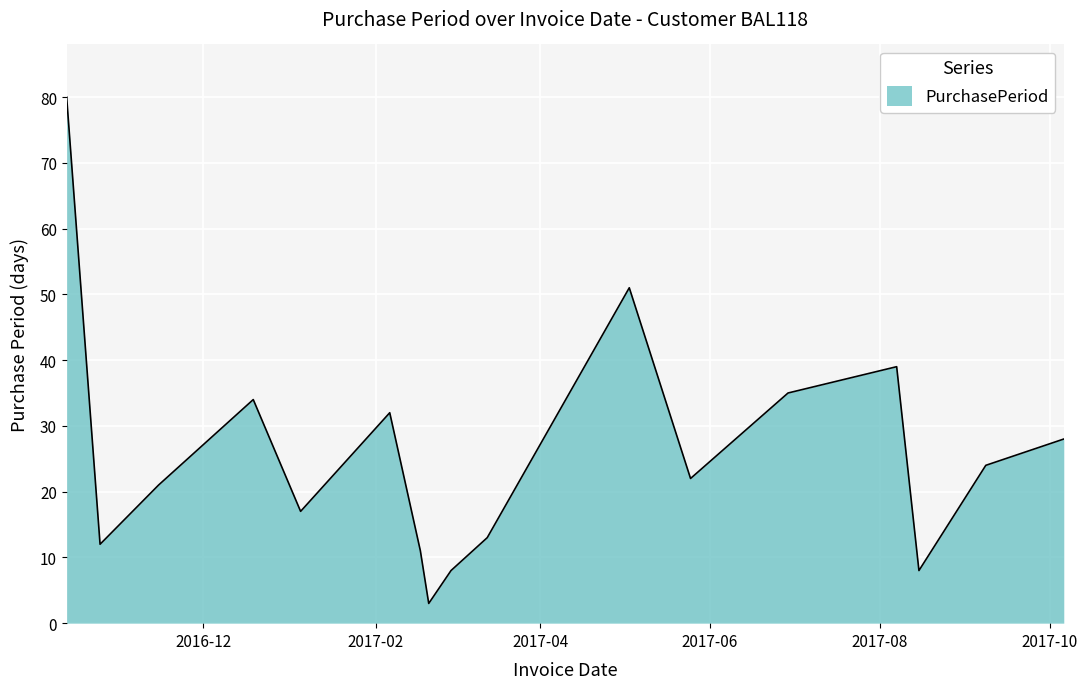

What is the difference between the maximum and minimum values?

77